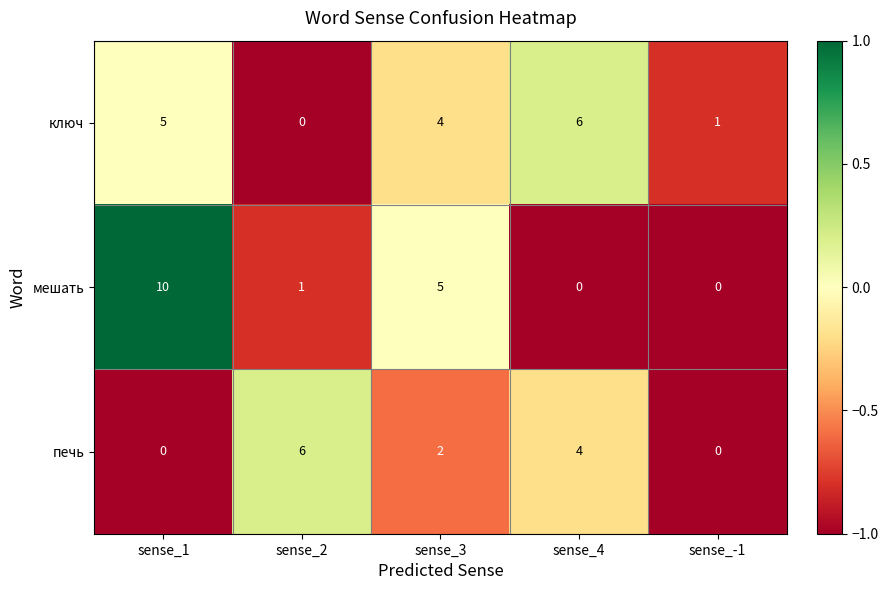

Which series has the widest spread of values?

мешать